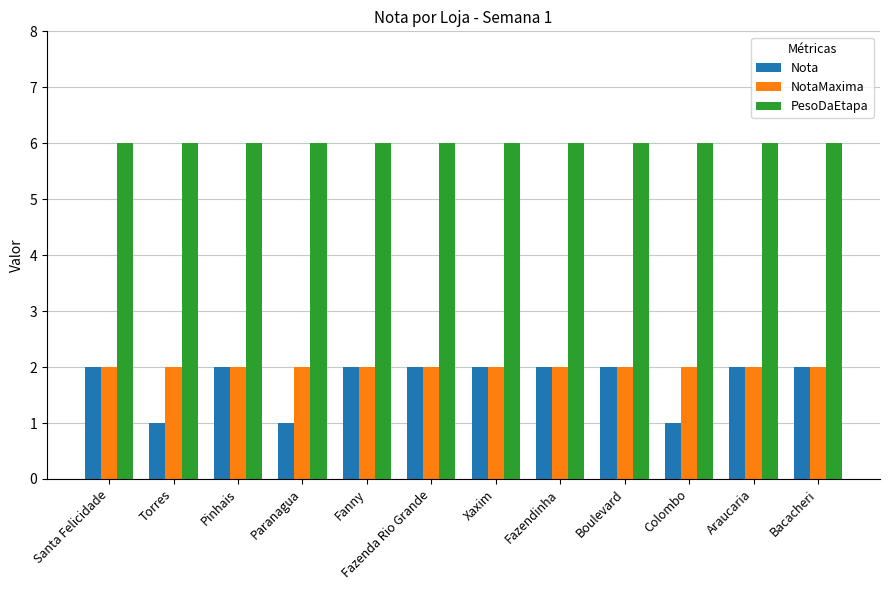

What position from the left is Santa Felicidade?

1